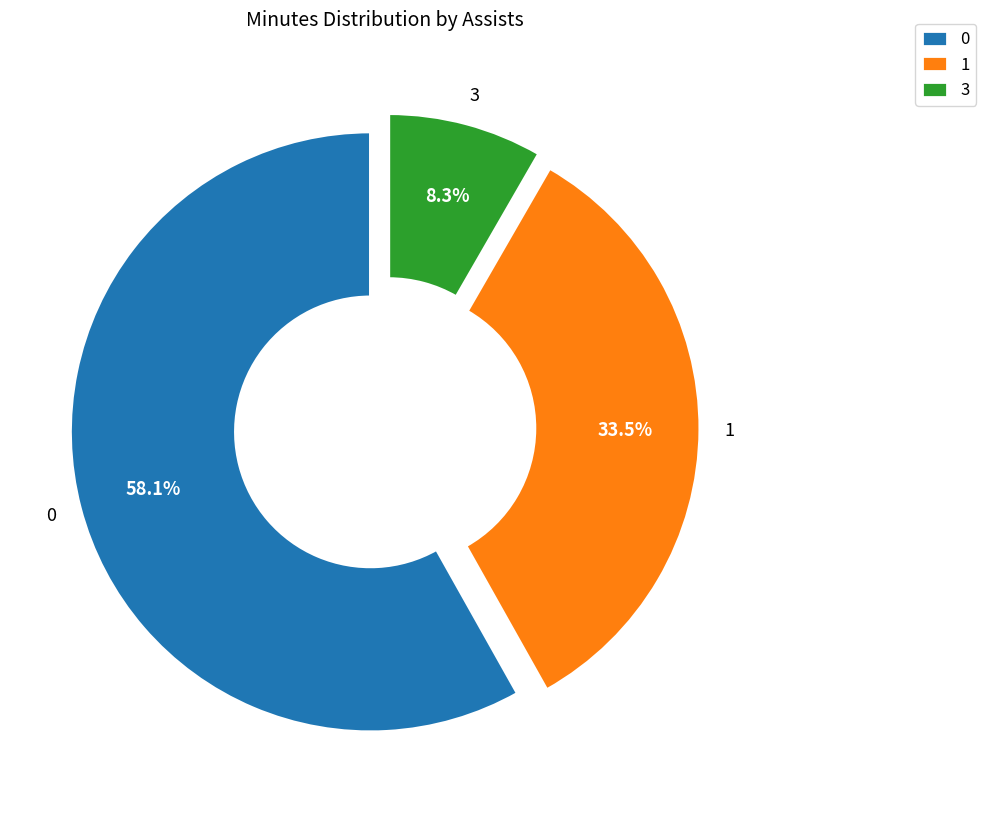

What percentage do 0 and 1 together represent?

91.7%